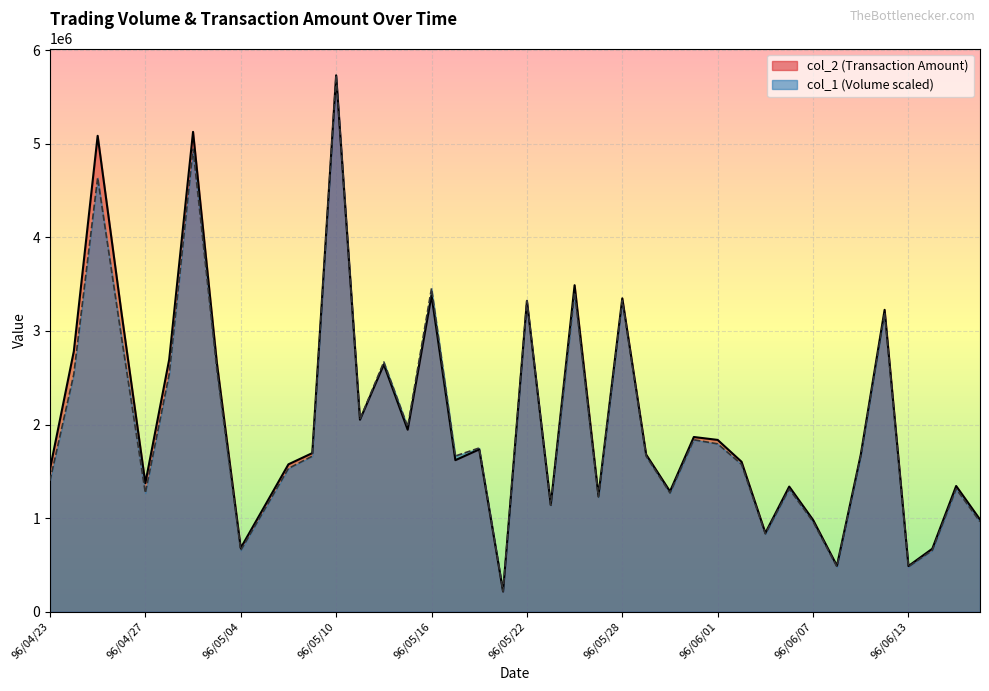

At which label is col_2 closest to 2973225?

96/04/24